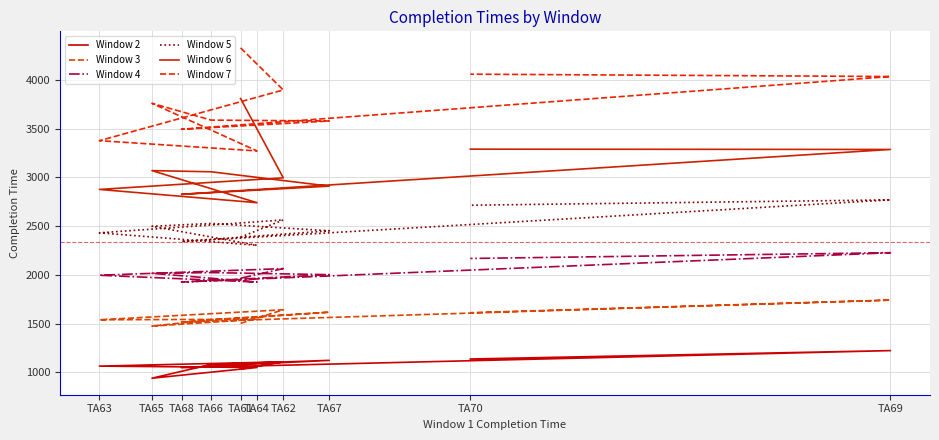

What is the total value across all series at TA66?

13821